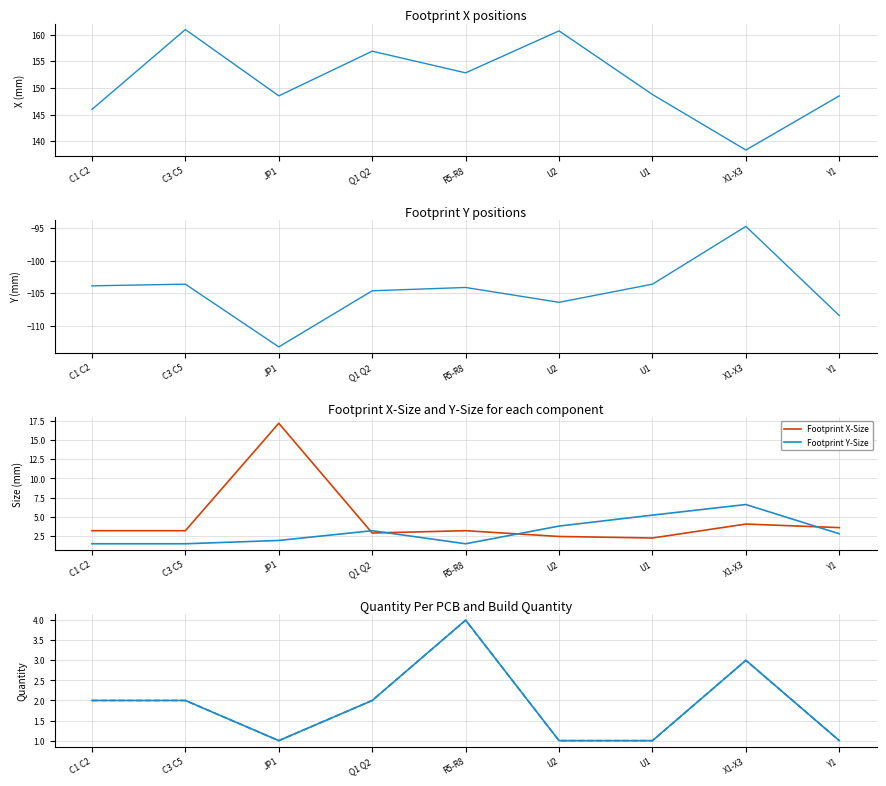

What is the label of the 1st point from the right?

Y1